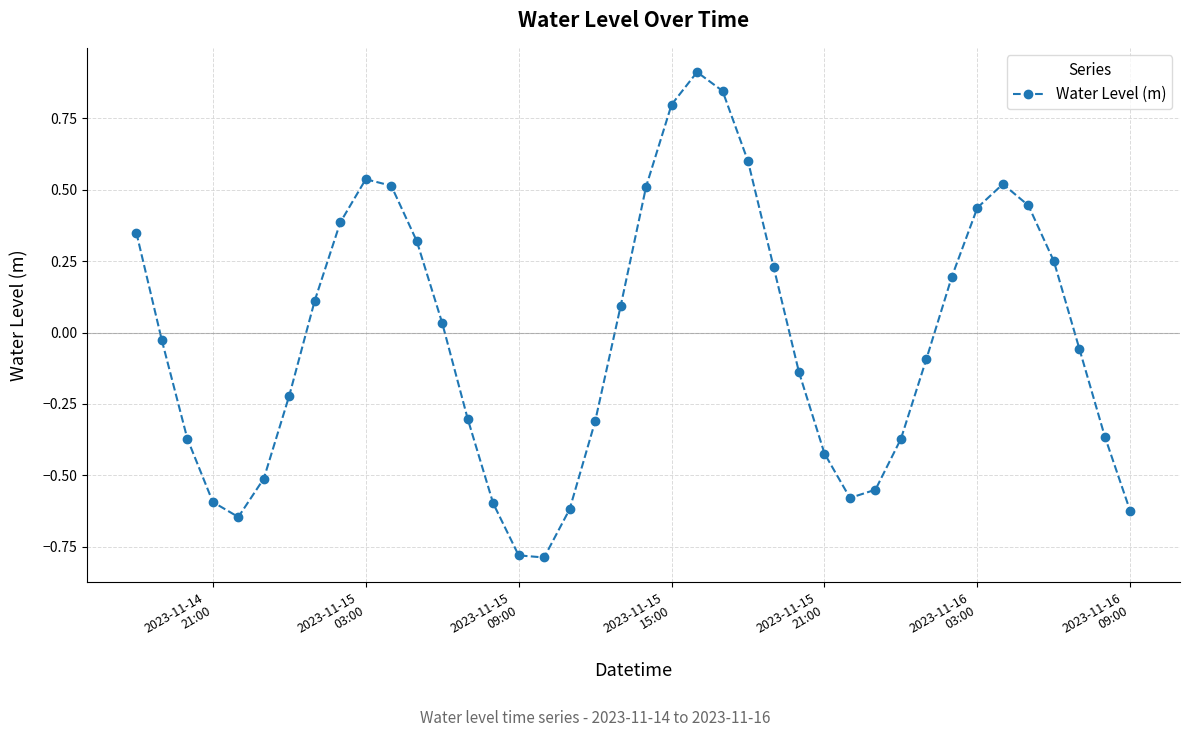

What is the sum of all values?

-0.9